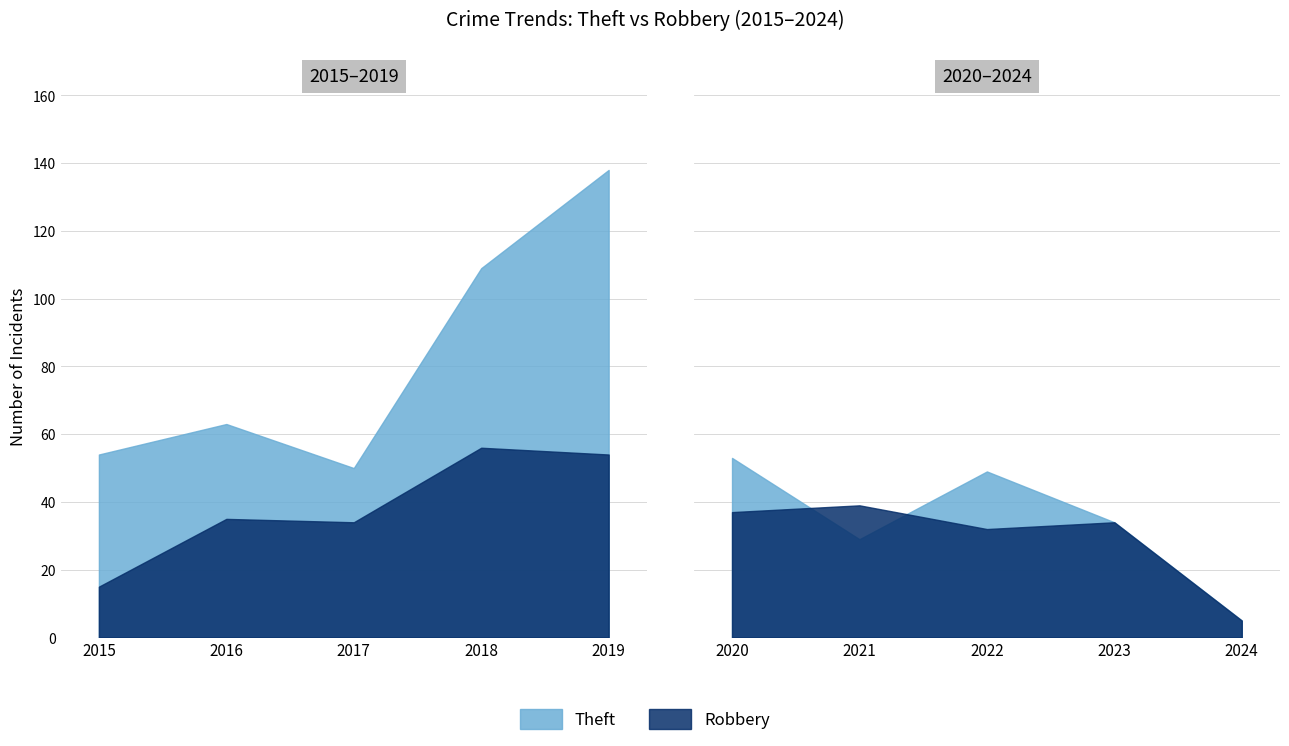

The Theft series shows 8 at 2024. True or false?

False